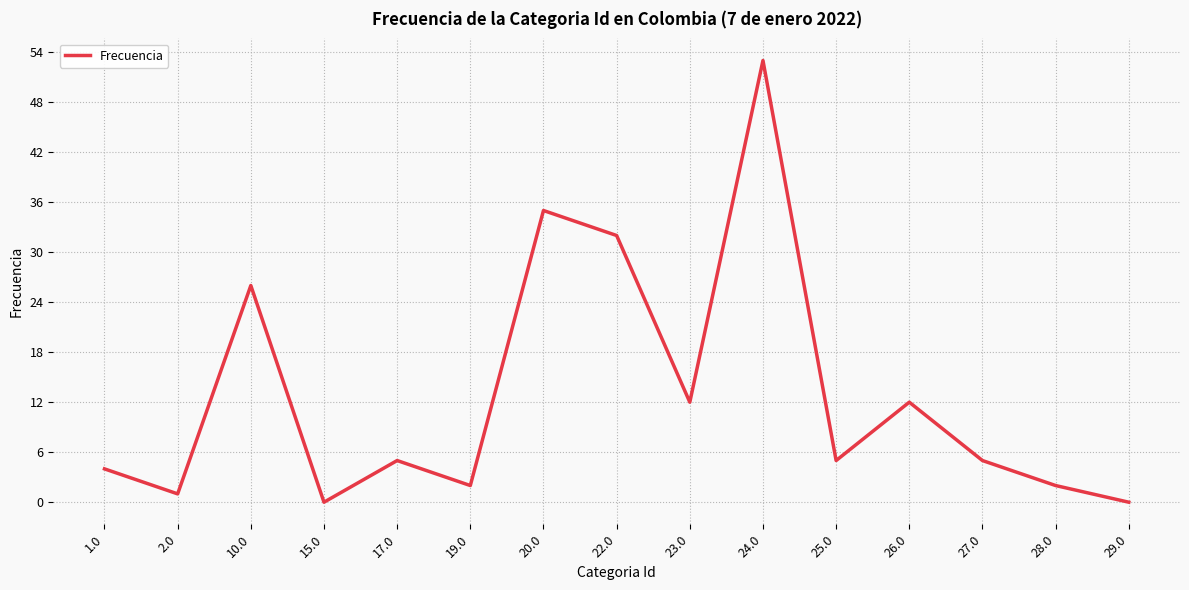

How many lines are shown in the chart?

1